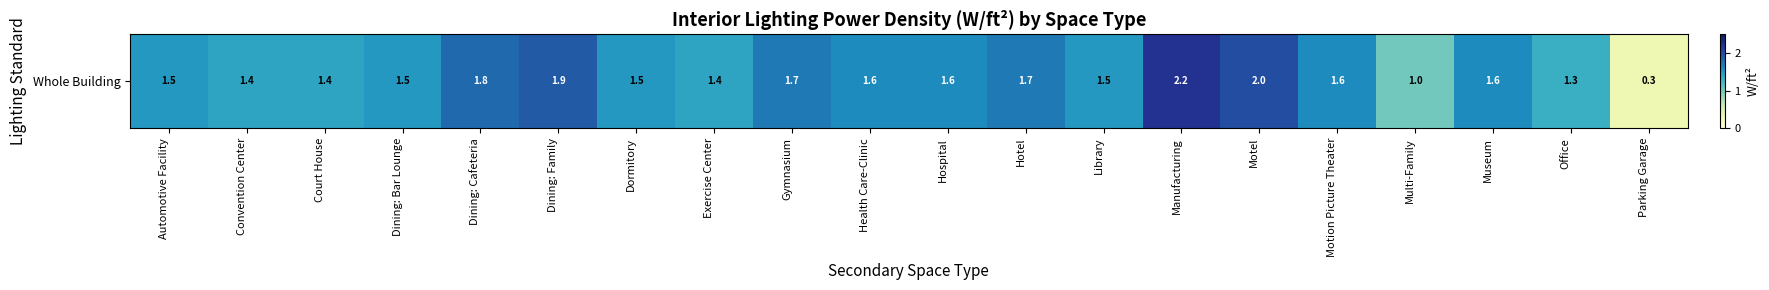

Read the value at Exercise Center.

1.4